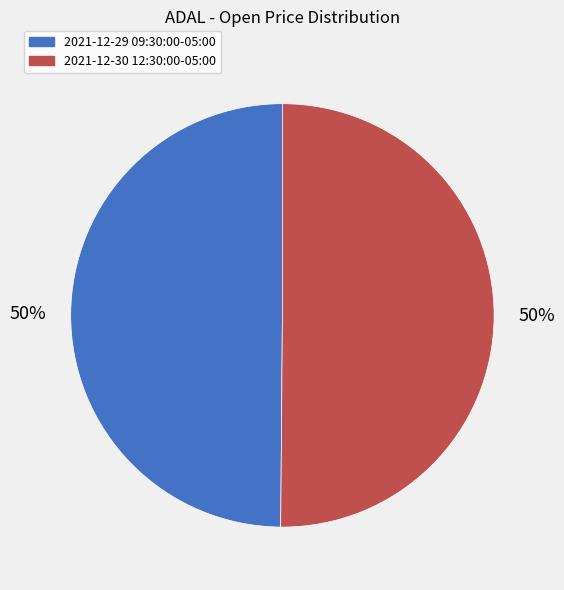

How many slices are in this pie chart?

2